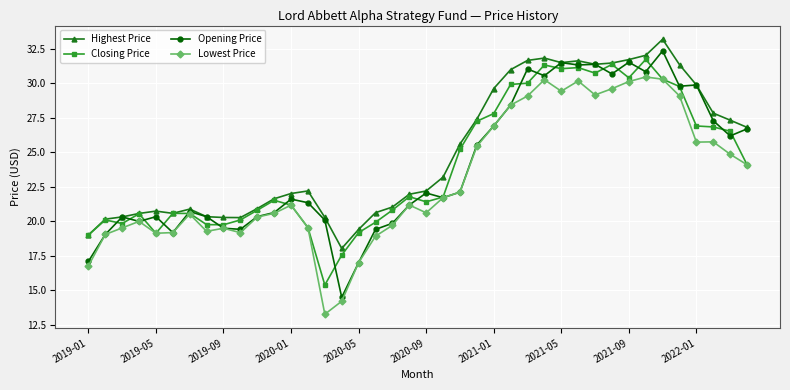

Rank the series by their maximum value, from highest to lowest.

Highest Price, Opening Price, Closing Price, Lowest Price